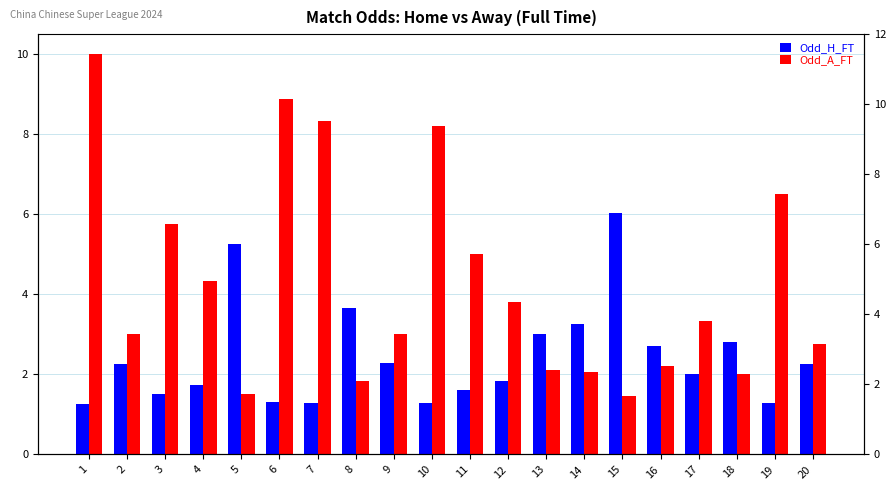

What are all the series names shown in the legend?

Odd_H_FT, Odd_A_FT